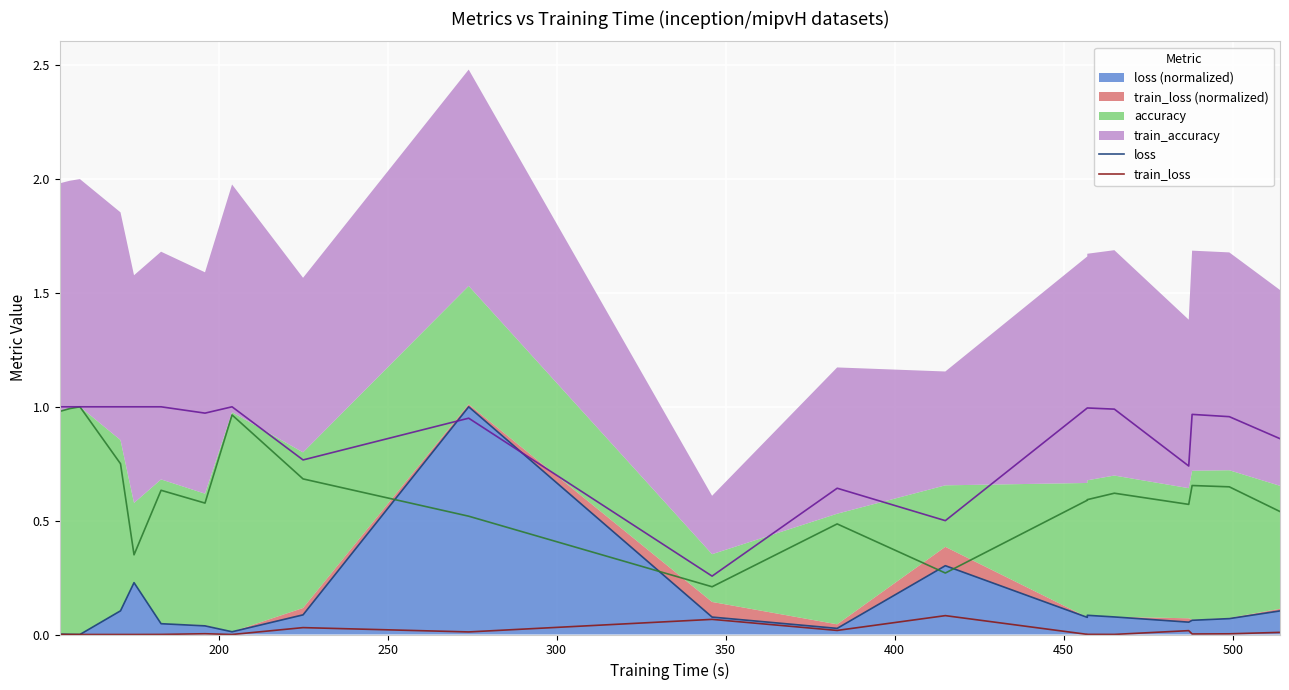

How many interior local peaks does the loss series have?

4